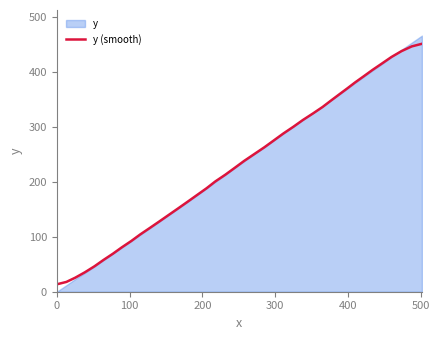

Count the number of values greater than 237.

20